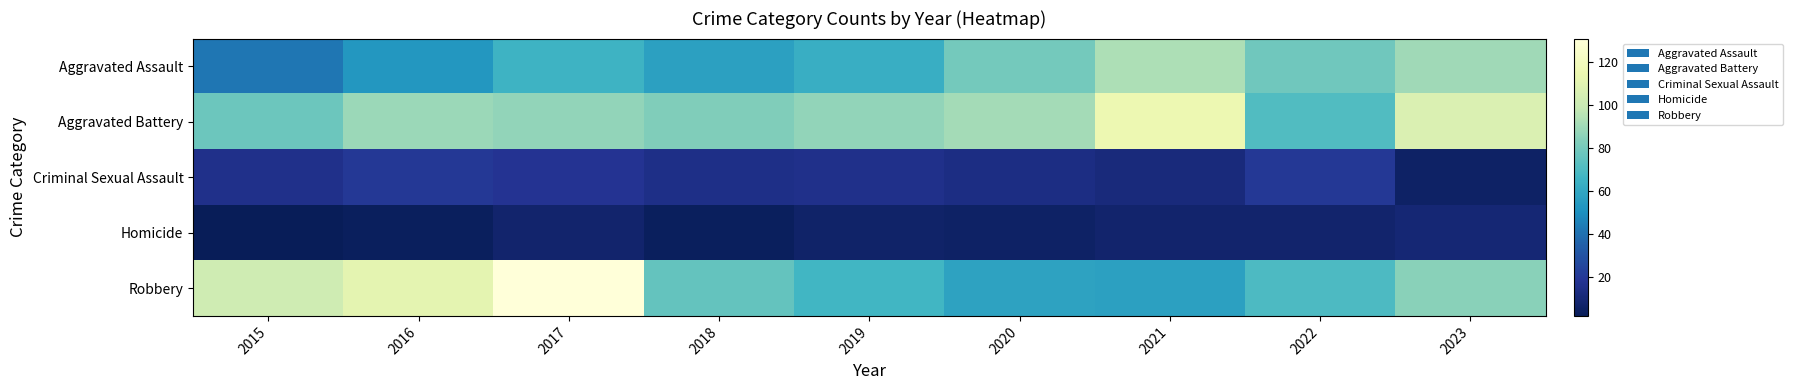

Reading left to right, transcribe all the data shown in this chart.

Aggravated Assault: 2015=42	2016=53	2017=65	2018=57	2019=63	2020=80	2021=93	2022=79	2023=90
Aggravated Battery: 2015=78	2016=89	2017=87	2018=83	2019=87	2020=91	2021=115	2022=71	2023=107
Criminal Sexual Assault: 2015=16	2016=20	2017=18	2018=15	2019=16	2020=14	2021=12	2022=20	2023=6
Homicide: 2015=2	2016=4	2017=8	2018=4	2019=7	2020=6	2021=8	2022=8	2023=10
Robbery: 2015=102	2016=111	2017=131	2018=76	2019=67	2020=58	2021=57	2022=70	2023=85